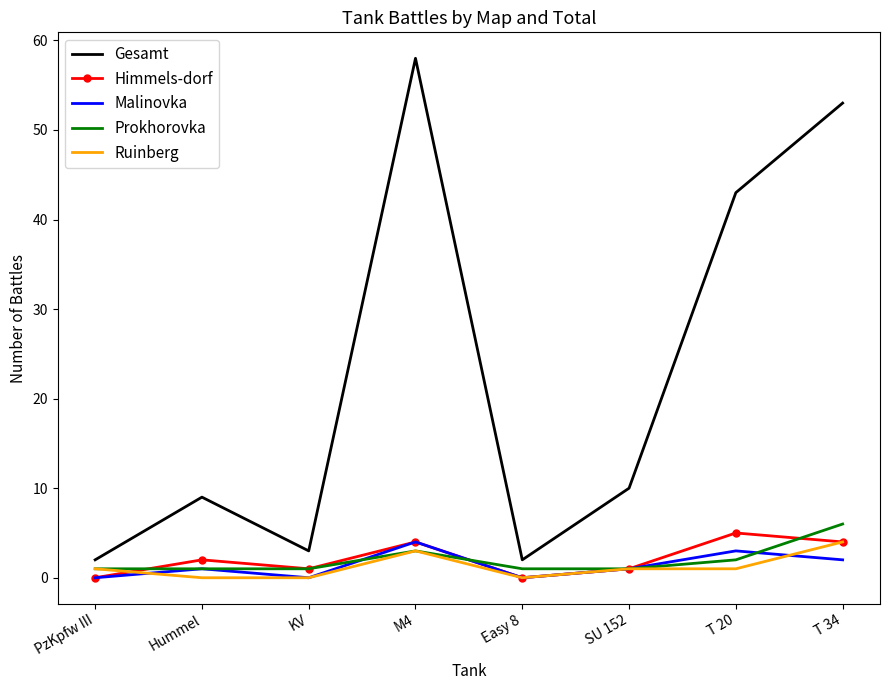

What are all the series names shown in the legend?

Gesamt, Himmels-dorf, Malinovka, Prokhorovka, Ruinberg